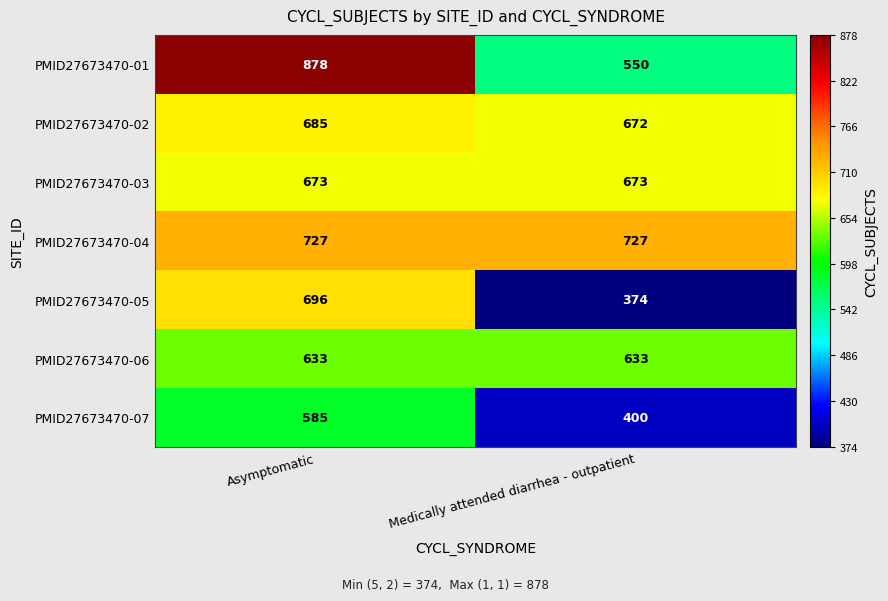

Which series changed the most between Asymptomatic and Medically attended diarrhea - outpatient?

PMID27673470-01